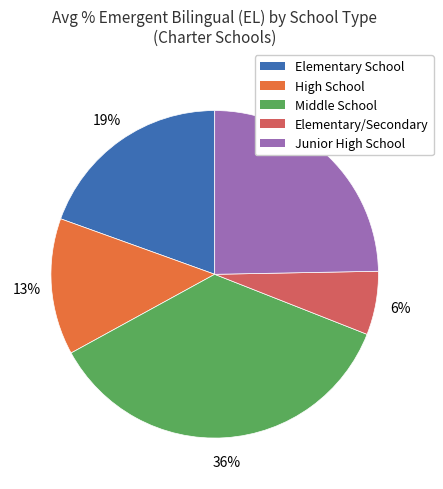

Count the number of slices in the pie.

5